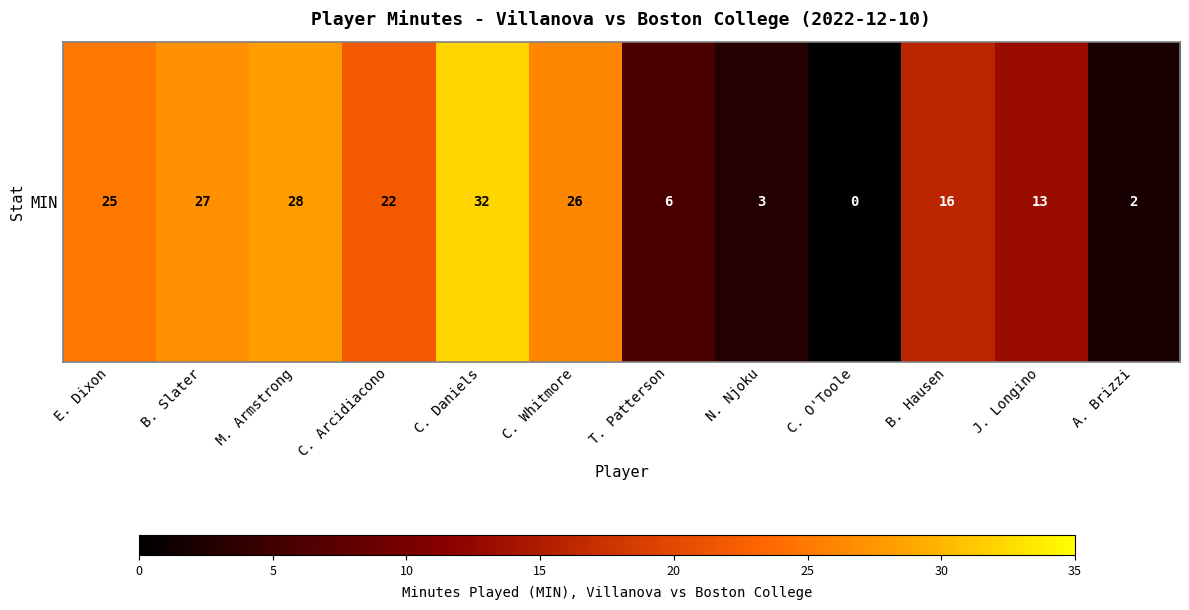

At which label does the data first exceed 22?

E. Dixon